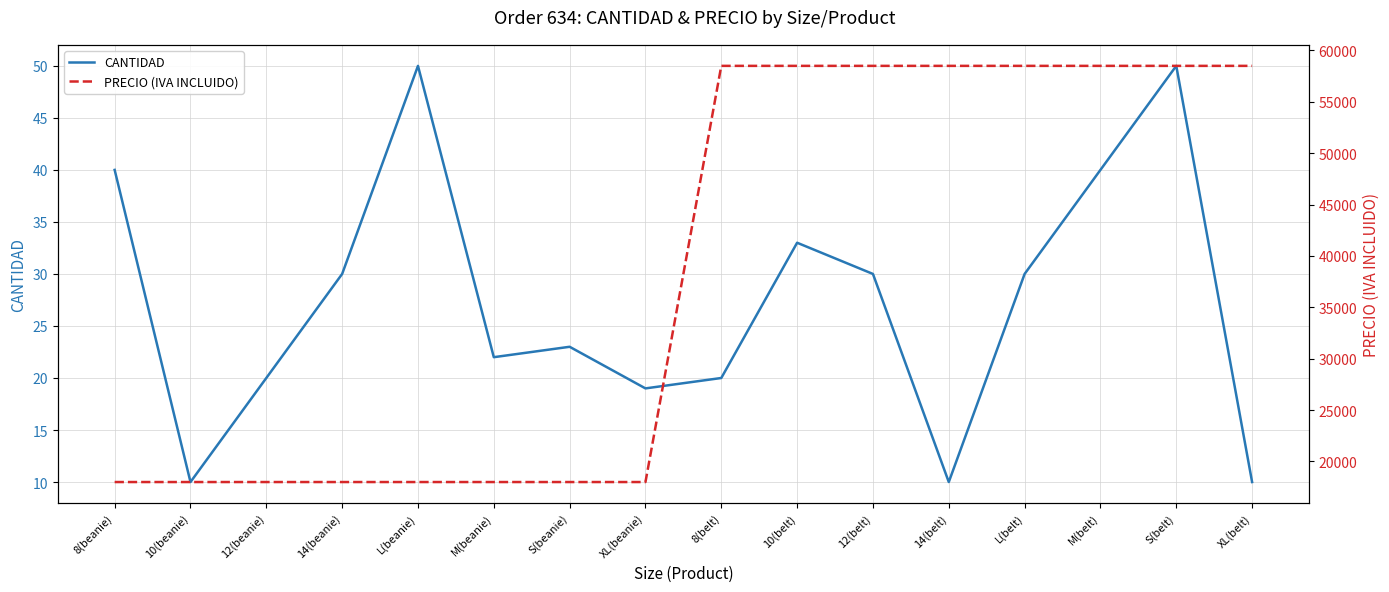

True or false: PRECIO (IVA INCLUIDO) and CANTIDAD intersect in this chart.

False